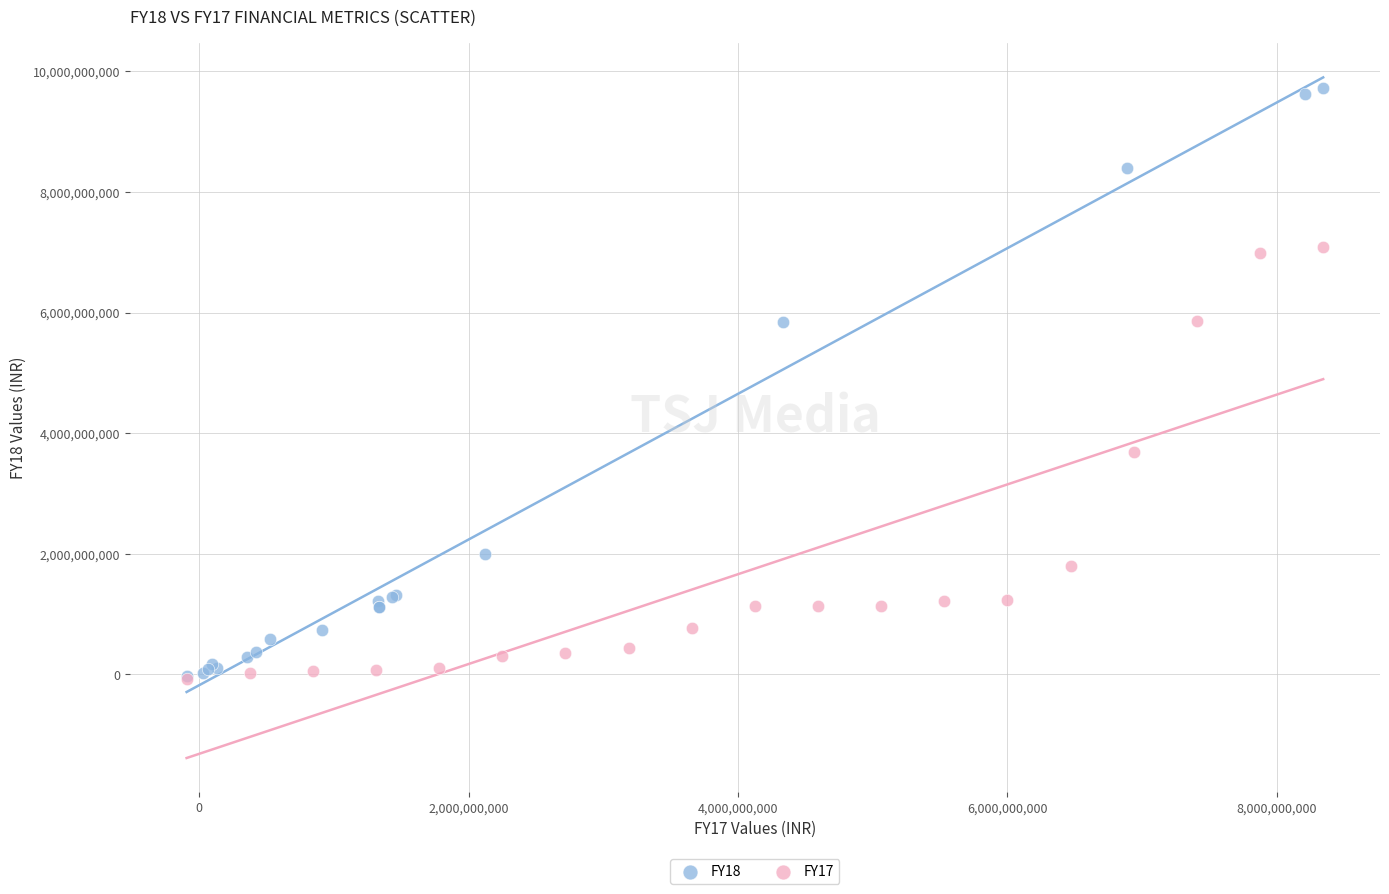

Which series has the largest Y range (max minus min)?

FY18